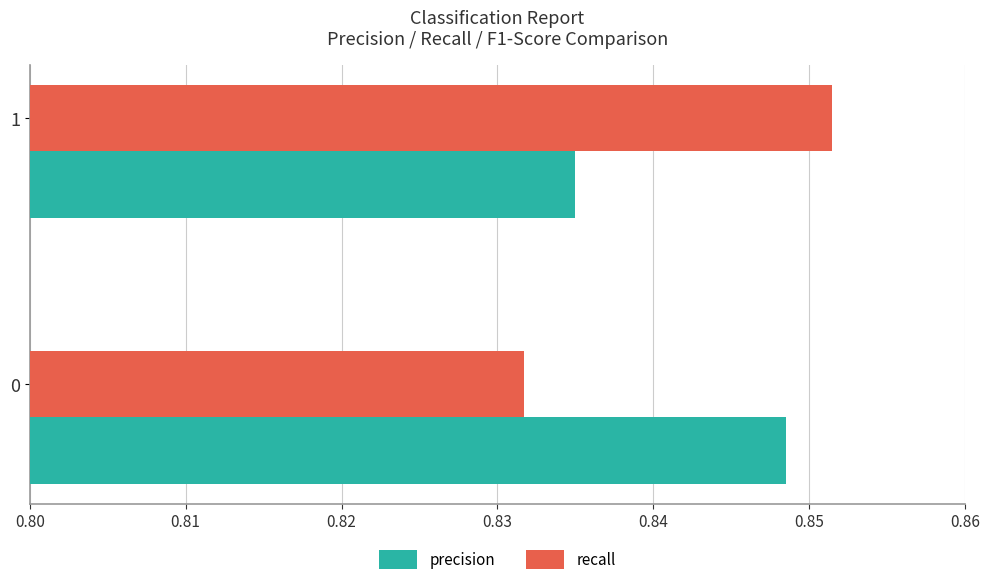

Is the value of precision at 1 greater than the value of recall at 1?

No